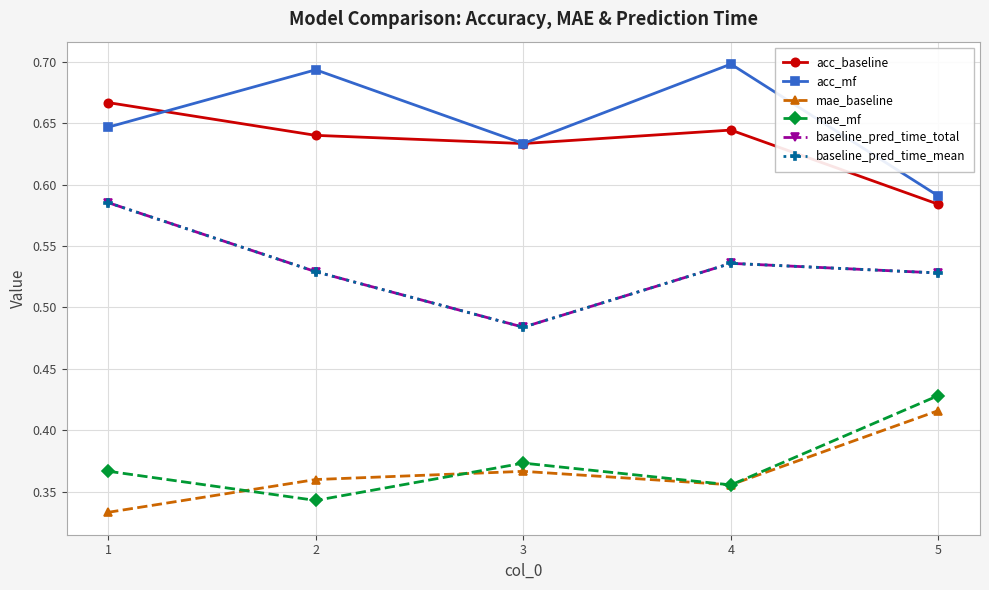

Is it true that baseline_pred_time_mean equals 0.9 at 5?

False